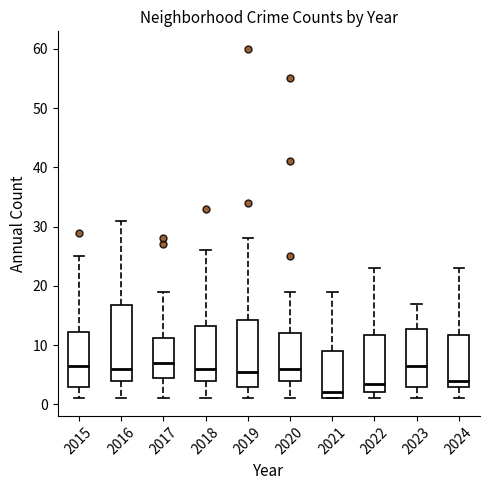

Reading left to right, transcribe this box plot: for each box, give where its median line is, the range the box spans, and where its two whiskers end, as read against the y-axis. The values are not printed on the chart, so give them approximately, as read against the axis.

2015: median 7, box 3 to 12, whiskers 1 to 25
2016: median 6, box 4 to 17, whiskers 1 to 31
2017: median 7, box 5 to 11, whiskers 1 to 19
2018: median 6, box 4 to 13, whiskers 1 to 26
2019: median 6, box 3 to 14, whiskers 1 to 28
2020: median 6, box 4 to 12, whiskers 1 to 19
2021: median 2, box 1 to 9, whiskers 1 to 19
2022: median 4, box 2 to 12, whiskers 1 to 23
2023: median 7, box 3 to 13, whiskers 1 to 17
2024: median 4, box 3 to 12, whiskers 1 to 23